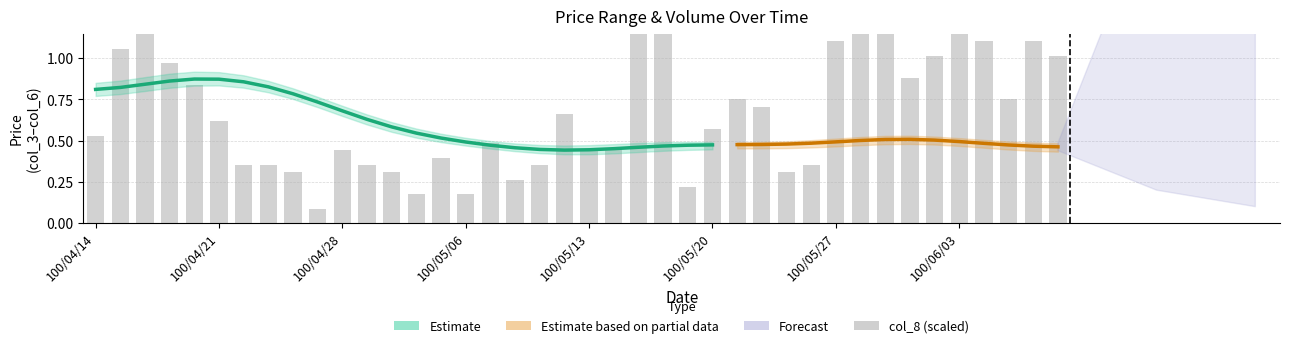

The value at 100/05/06 is 0.3. True or false?

False